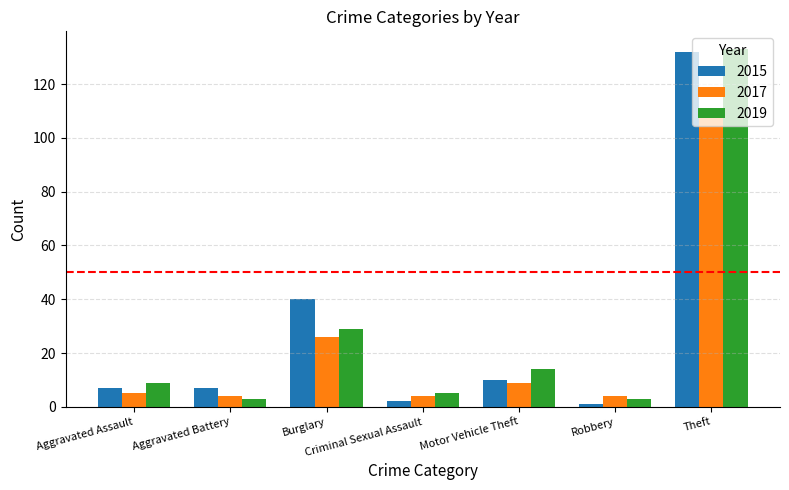

What are all the series names shown in the legend?

2015, 2017, 2019